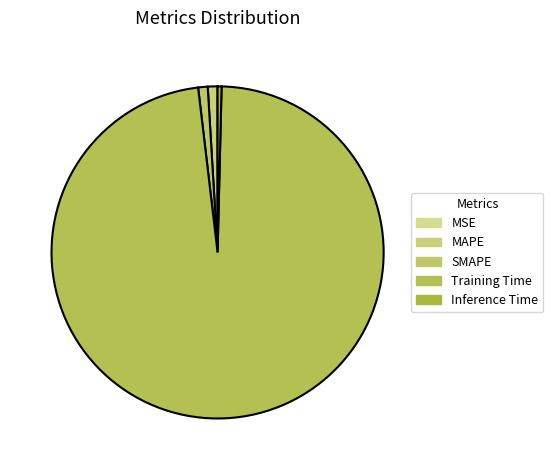

Which category has the biggest portion of the pie?

Training Time